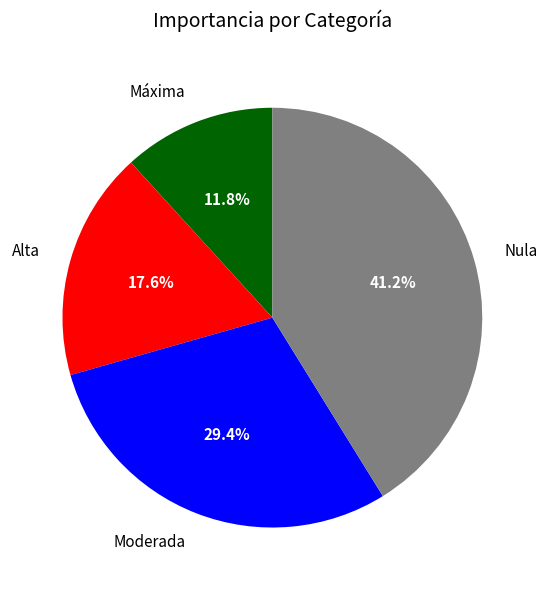

Which slice is the largest?

Nula